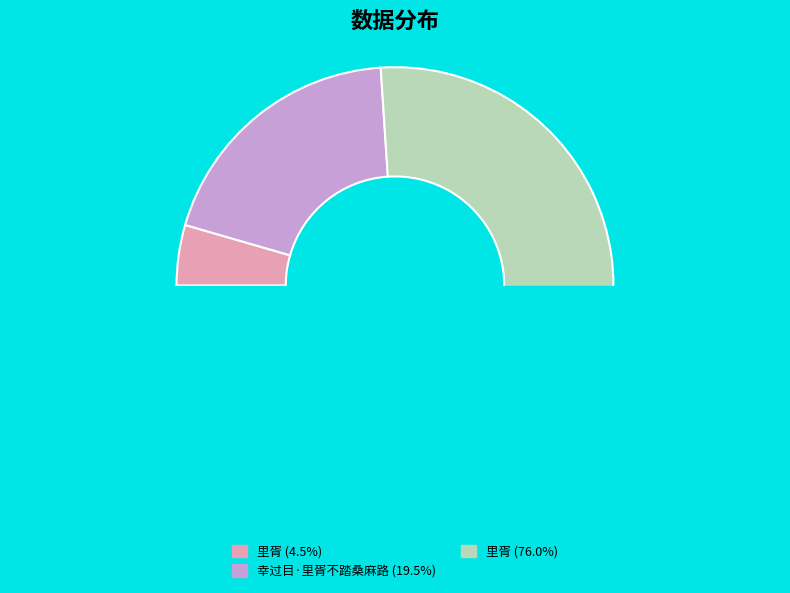

To the nearest percent, what is the average slice percentage?

33%